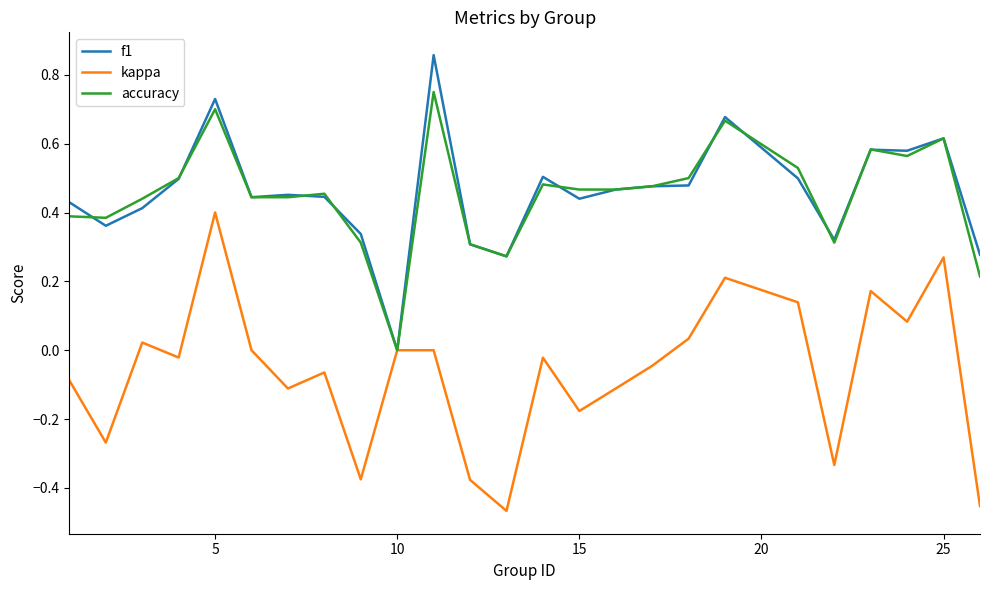

How many positive values does the accuracy series have?

24